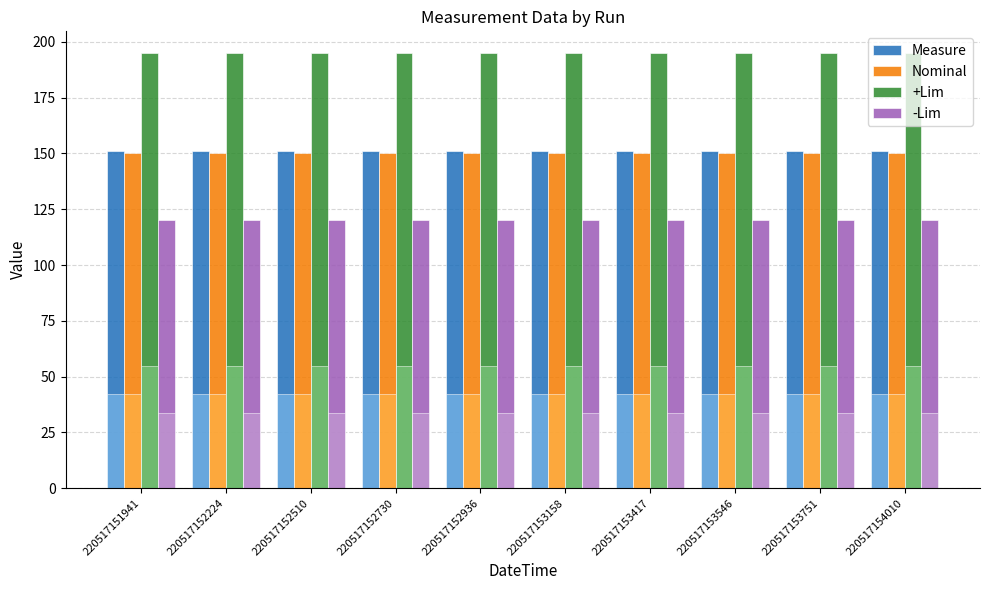

Is the value of -Lim at 220517152730 greater than the value of Nominal at 220517151941?

No